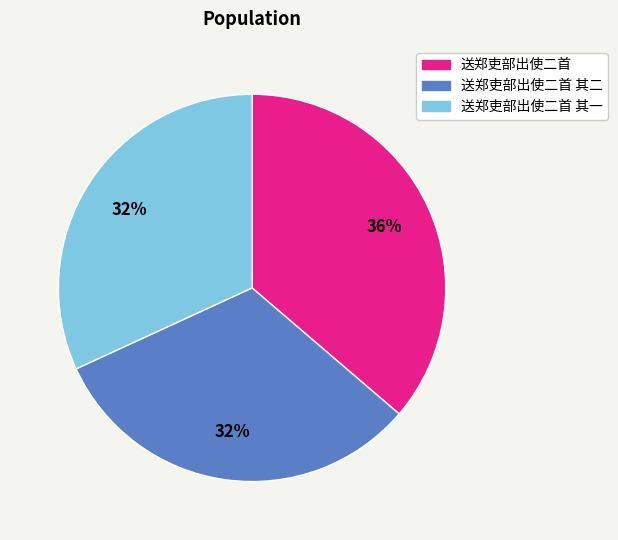

Count the number of slices in the pie.

3